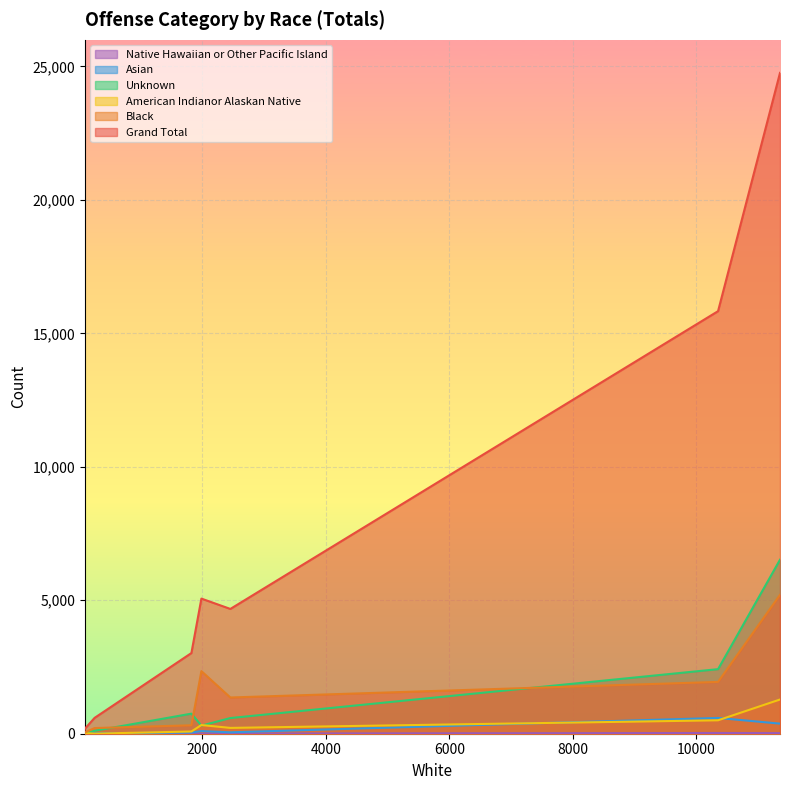

What is the difference between the highest and lowest values at Liquor Law Violations?

3019